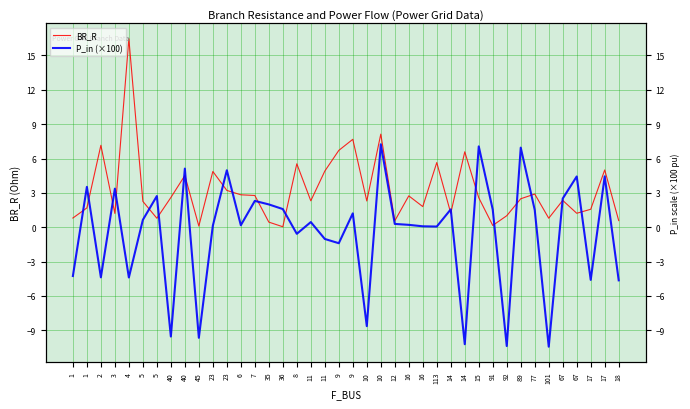

Reading right to left, transcribe all the data shown in this chart.

BR_R: 0.6	5.0	1.6	1.2	2.3	0.8	2.9	2.5	1.0	0.2	2.6	6.6	1.2	5.6	1.8	2.7	0.6	8.1	2.3	7.7	6.7	4.9	2.3	5.5	0.0	0.4	2.8	2.8	3.2	4.9	0.1	4.5	2.6	0.8	2.3	16.5	1.2	7.2	1.7	0.8
P_in (×100): -4.6	4.4	-4.6	4.4	2.5	-10.4	1.5	6.9	-10.4	1.5	7.1	-10.2	1.6	0.1	0.1	0.2	0.3	7.2	-8.6	1.2	-1.4	-1.0	0.4	-0.6	1.6	2.0	2.3	0.2	5.0	0.1	-9.7	5.1	-9.5	2.7	0.6	-4.4	3.4	-4.4	3.5	-4.3